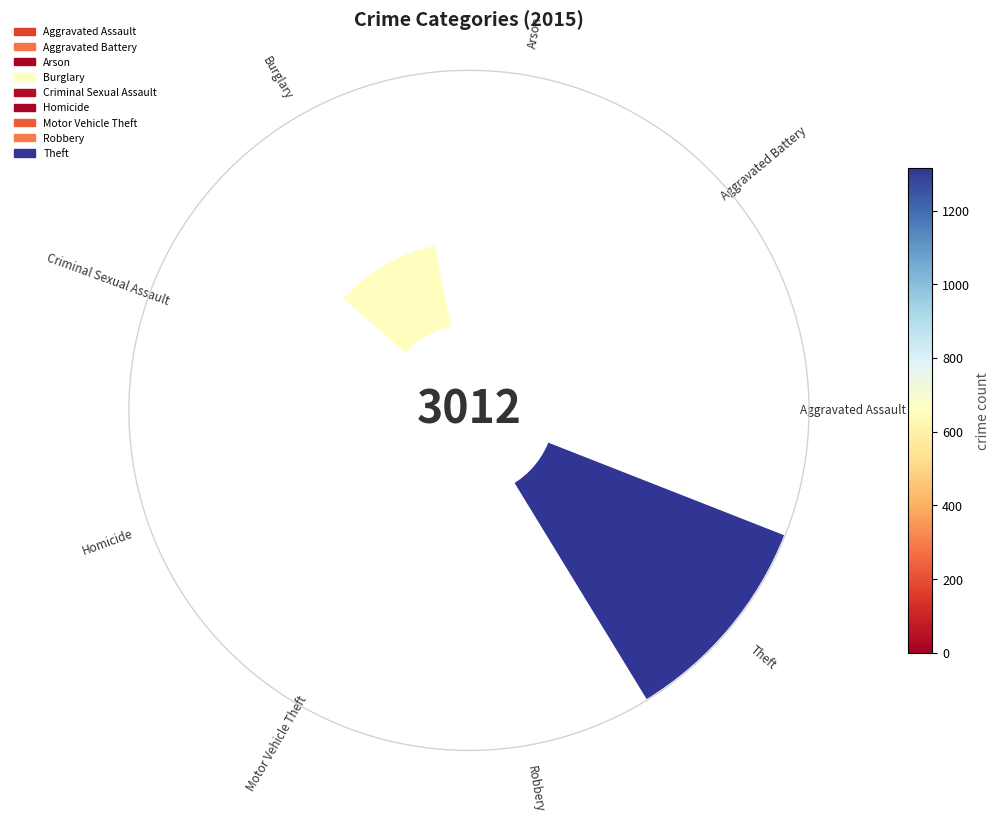

Does any single category account for the majority?

No